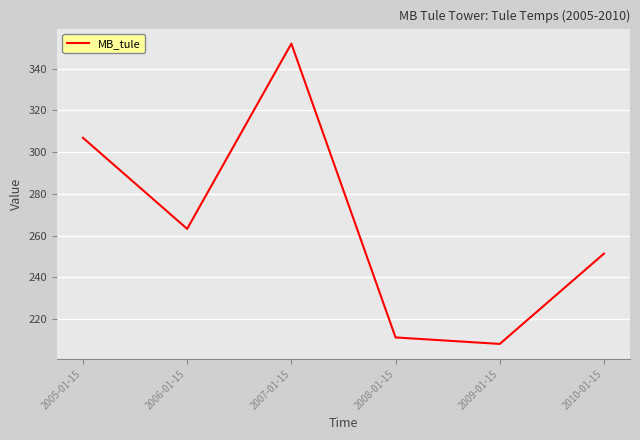

What is the difference between the values at 2009-01-15 and 2010-01-15?

43.3